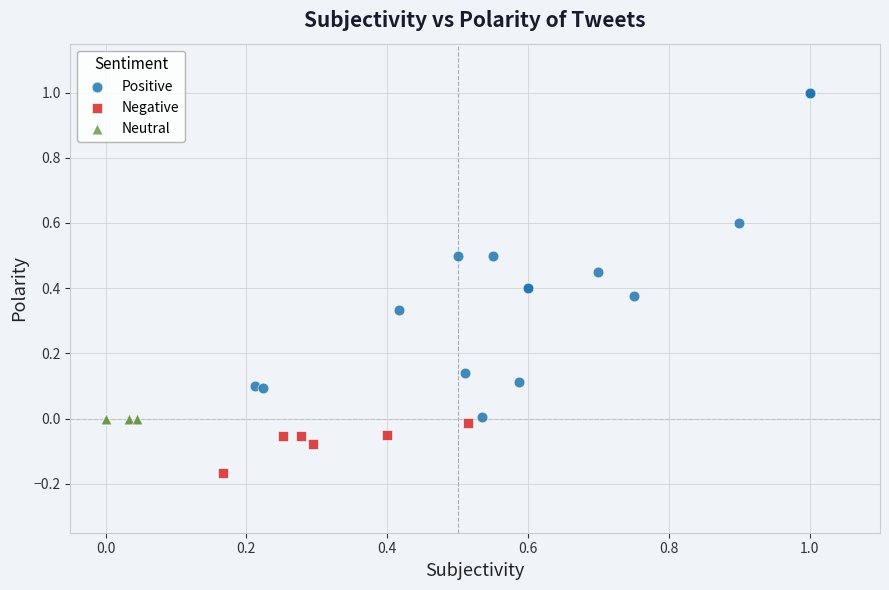

Which series reaches the maximum Y coordinate?

Positive